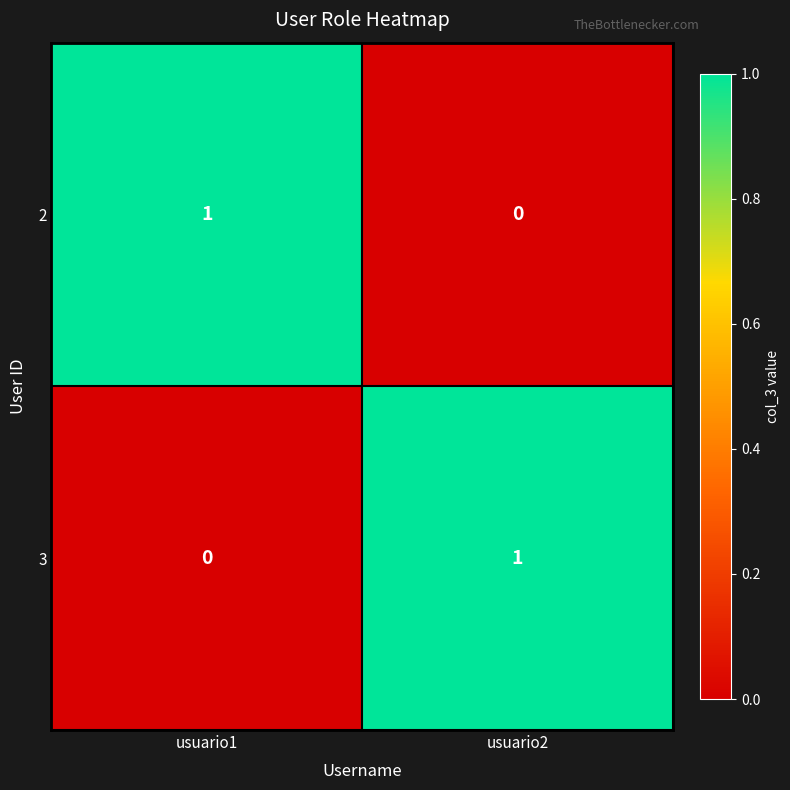

At which label does 2 reach its peak?

usuario1